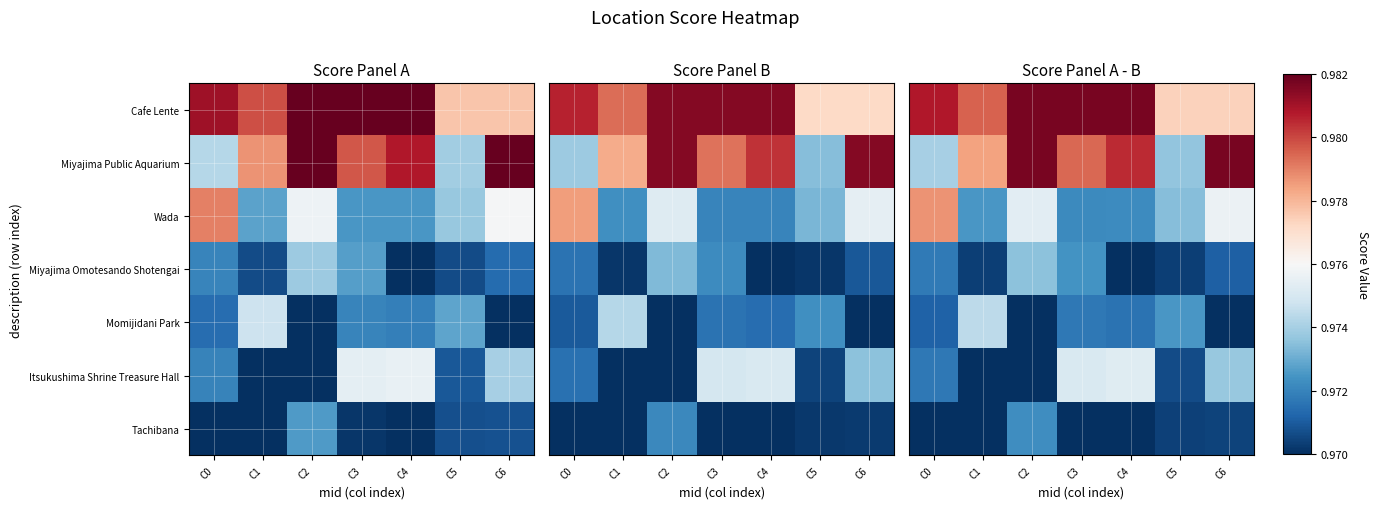

List the labels in order of Itsukushima Shrine Treasure Hall value, smallest first.

C1, C2, C5, C0, C6, C3, C4